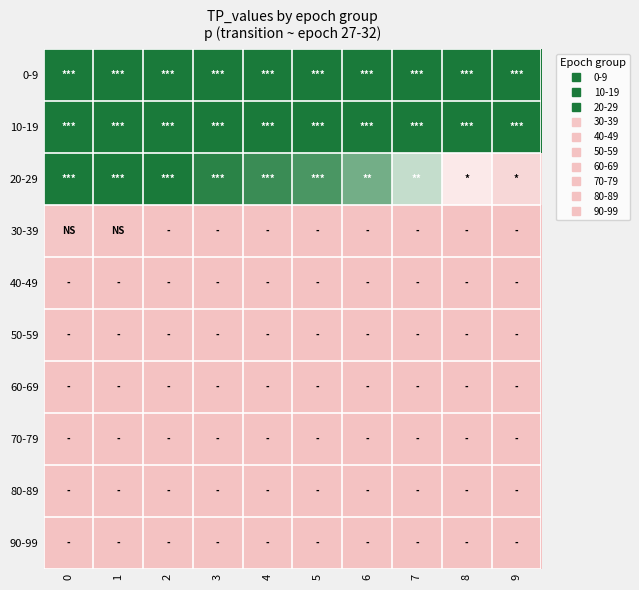

Count the number of data series in this chart.

10